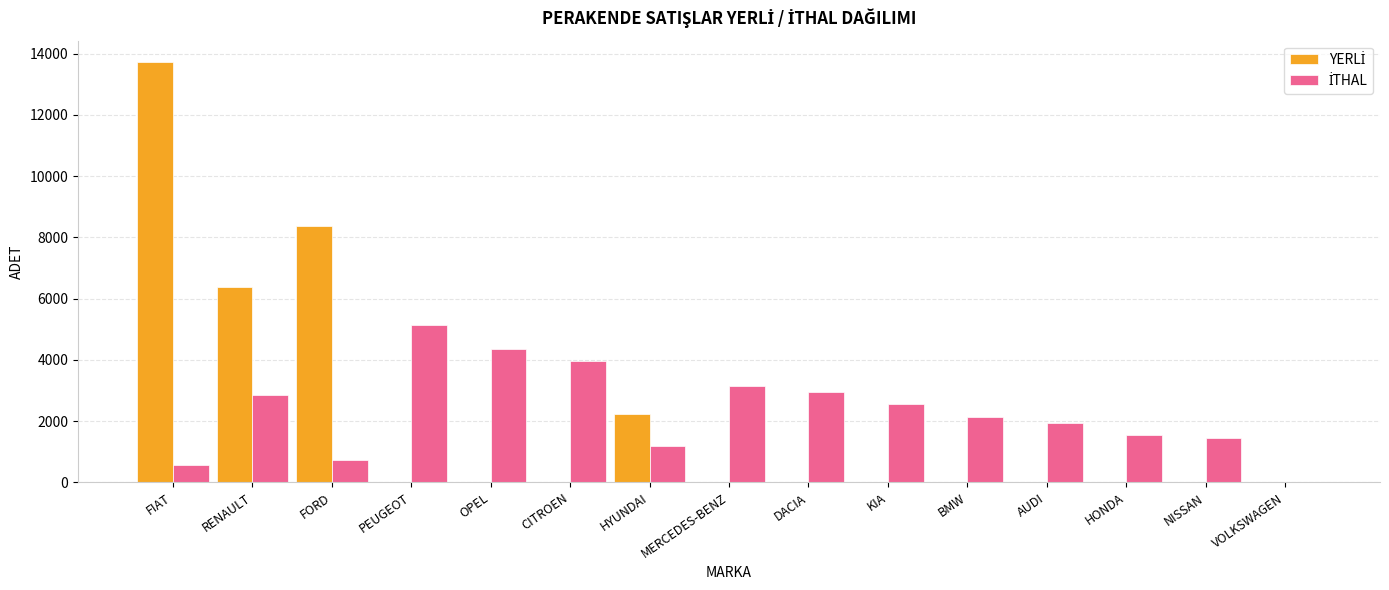

At which category is the sum across all series the highest?

FIAT